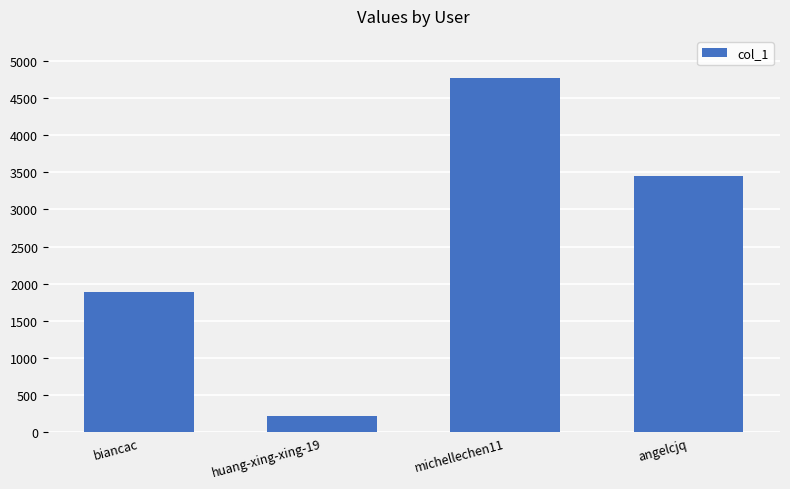

What is the greatest value displayed?

4763